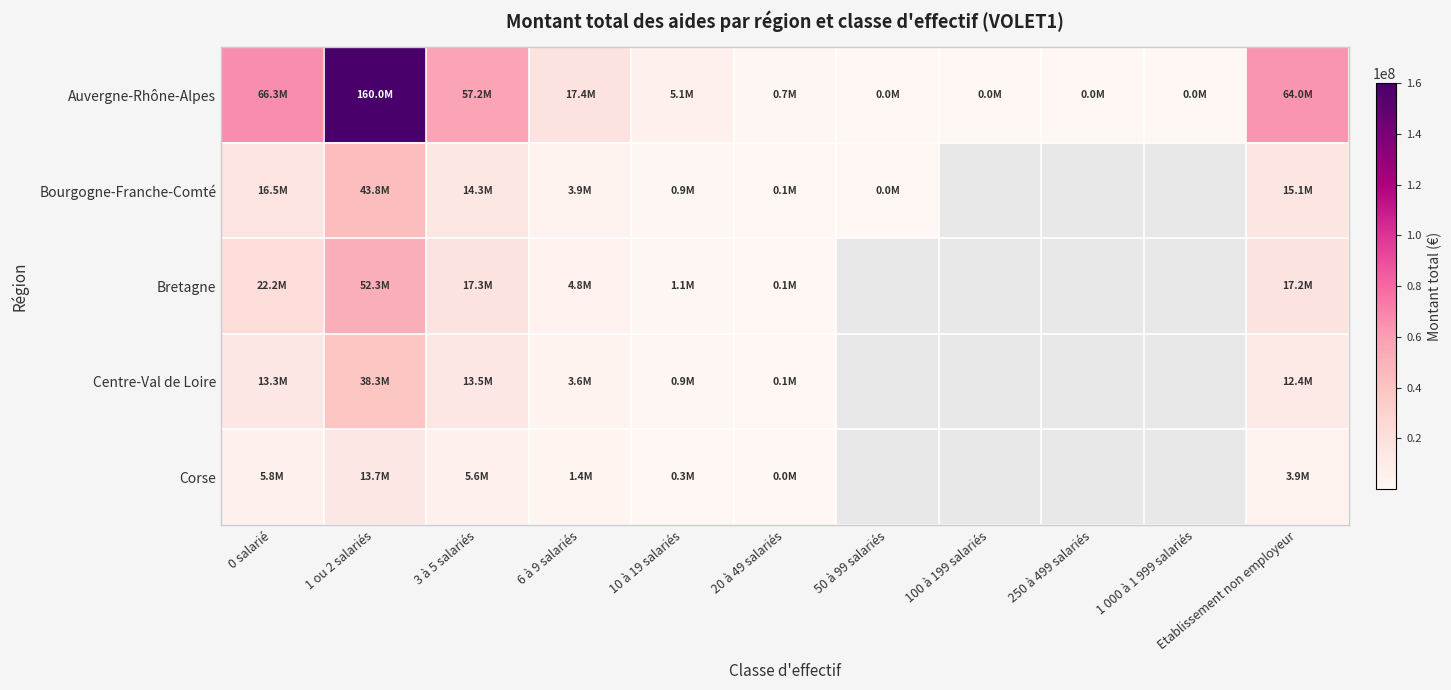

Is it true that Bourgogne-Franche-Comté equals 23723294.6 at 0 salarié?

False